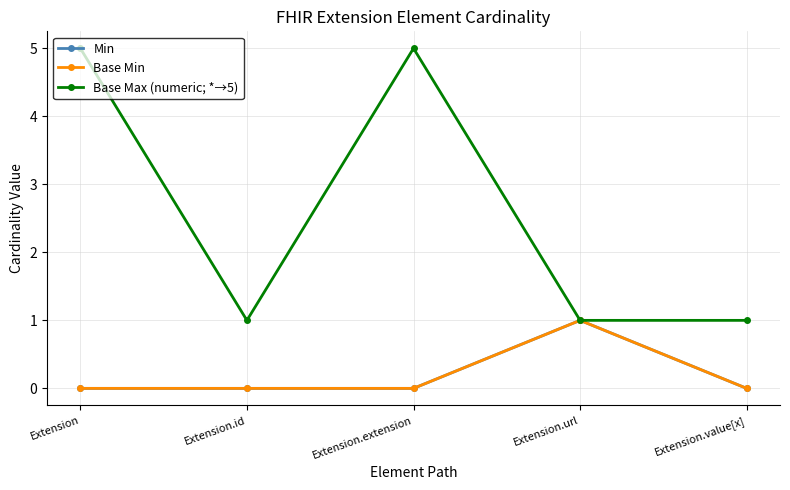

Reading left to right, extract all data points from this chart.

Min: 0	0	0	1	0
Base Min: 0	0	0	1	0
Base Max (numeric; *→5): 5	1	5	1	1